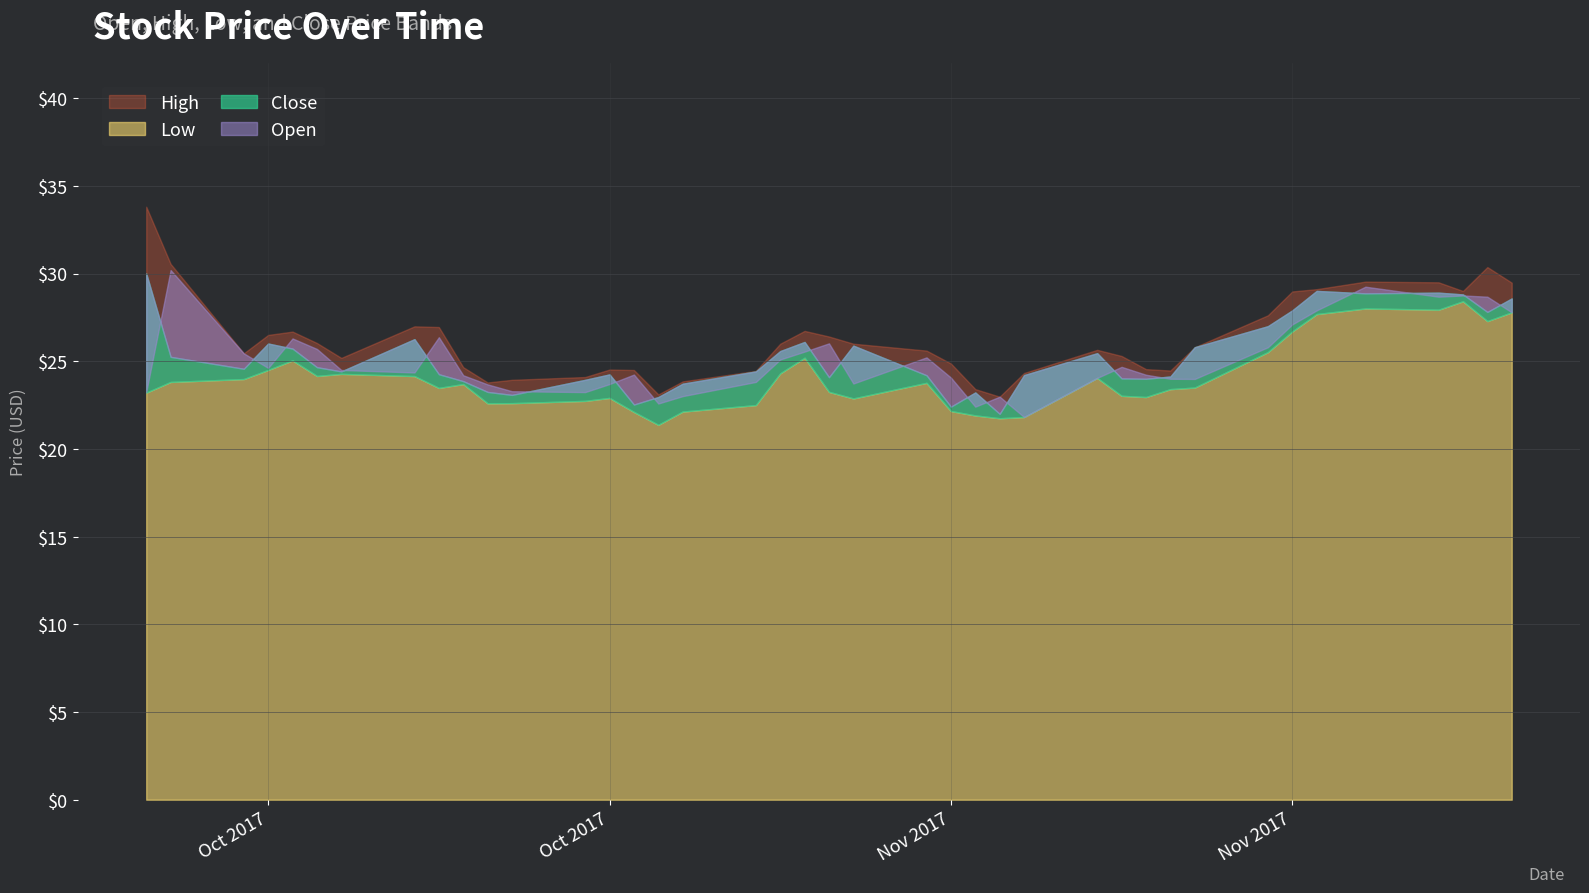

What is the difference between the highest and lowest values at 2017-10-16?

2.8